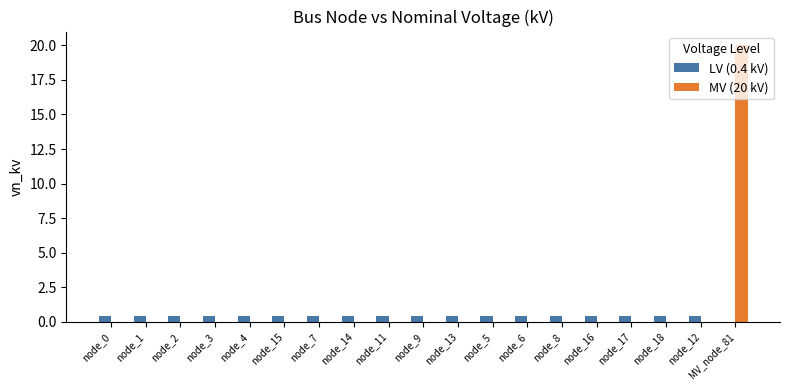

How many values in LV (0.4 kV) are above zero?

18